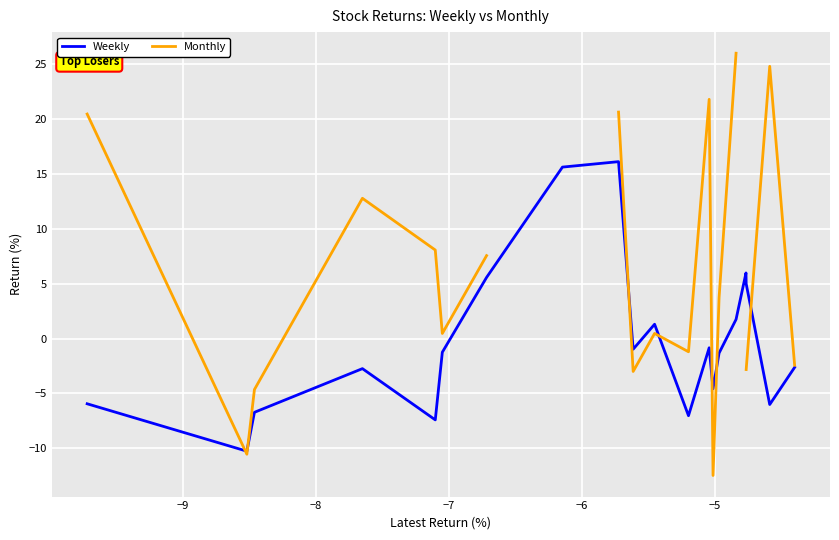

What is the minimum value for Weekly?

-10.3